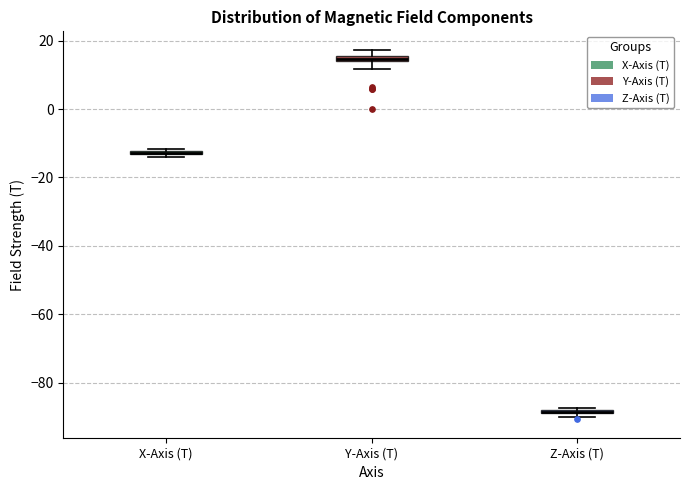

Where is the lower edge of the box for Y-Axis (T) on the y-axis? The values are not printed on the chart, so give them approximately, as read against the axis.

14